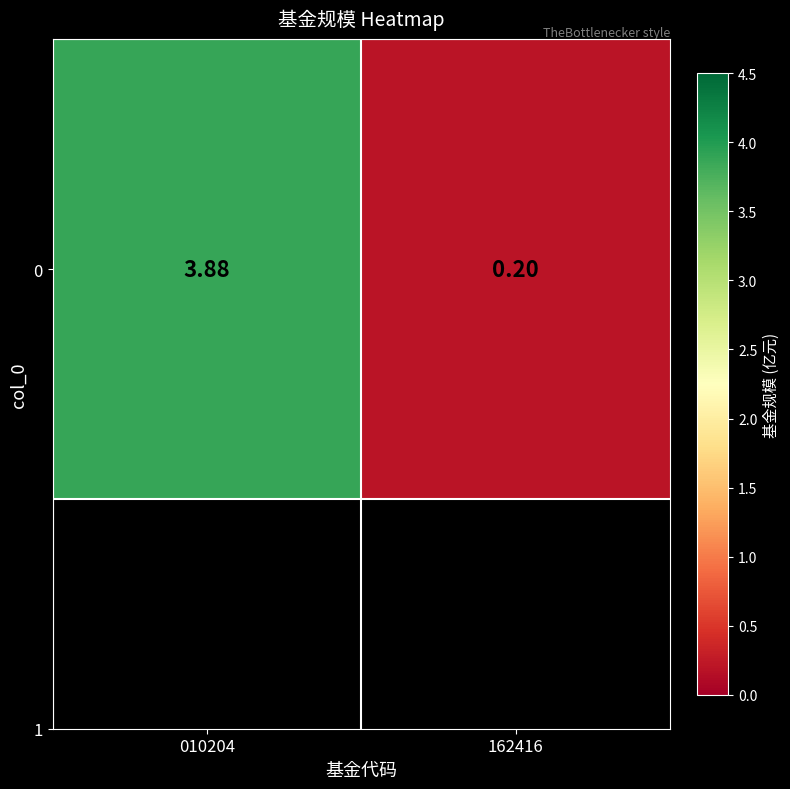

How many values are below 3?

1